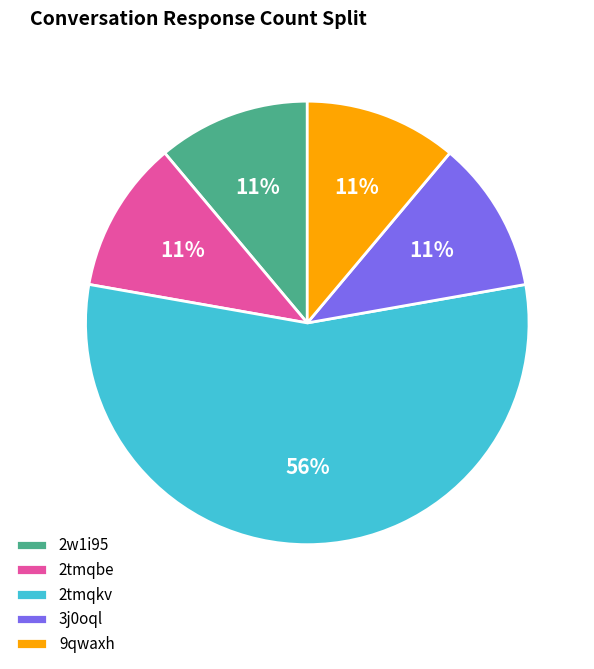

To the nearest percent, what portion does 2tmqbe represent?

11%